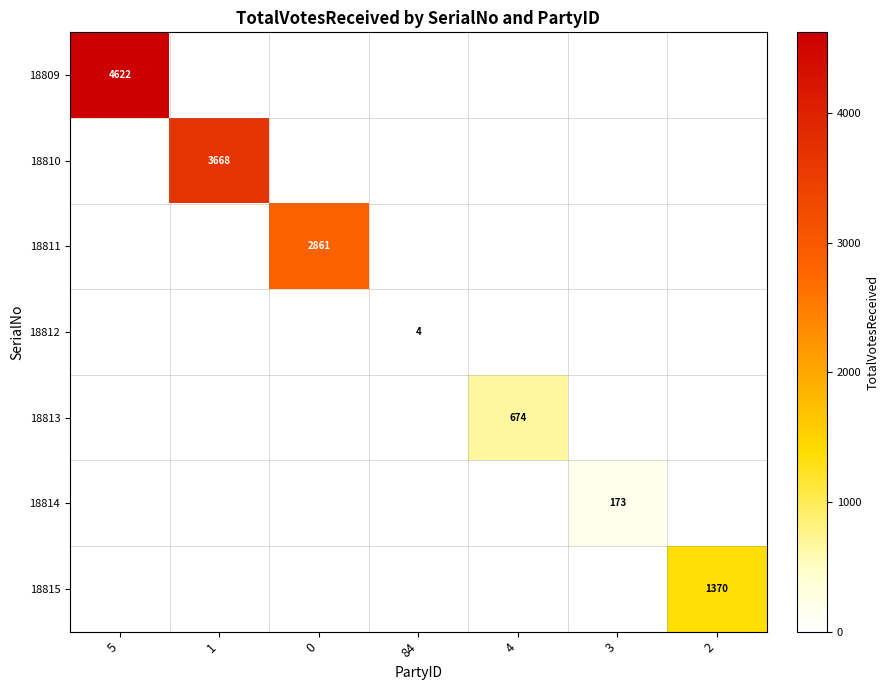

The 18814 series shows 306 at 3. True or false?

False